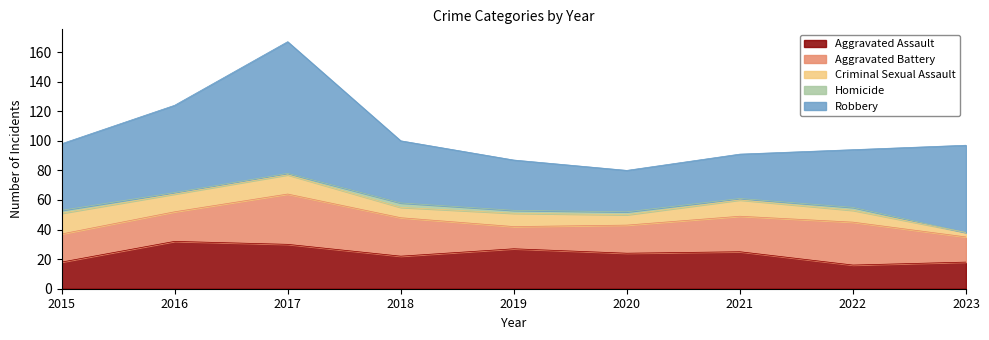

What is the value of the Criminal Sexual Assault point at the 5th from the left?

9